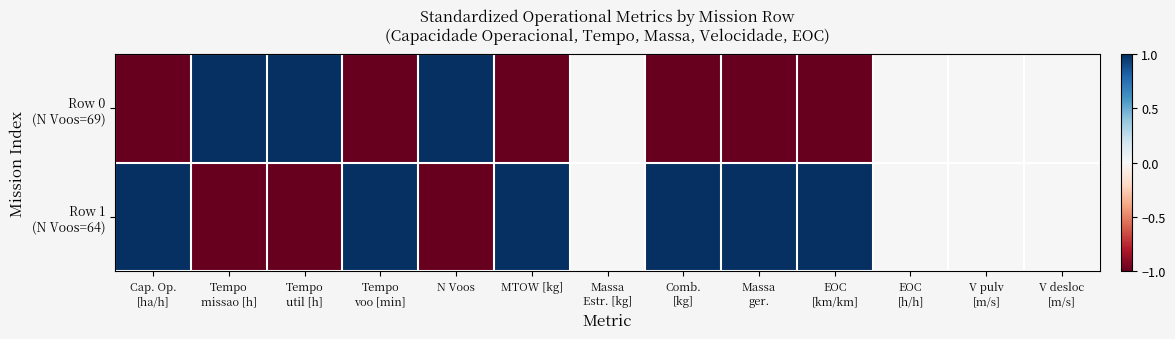

List the series in order of their overall mean, lowest first.

Row 0 (N Voos=69), Row 1 (N Voos=64)